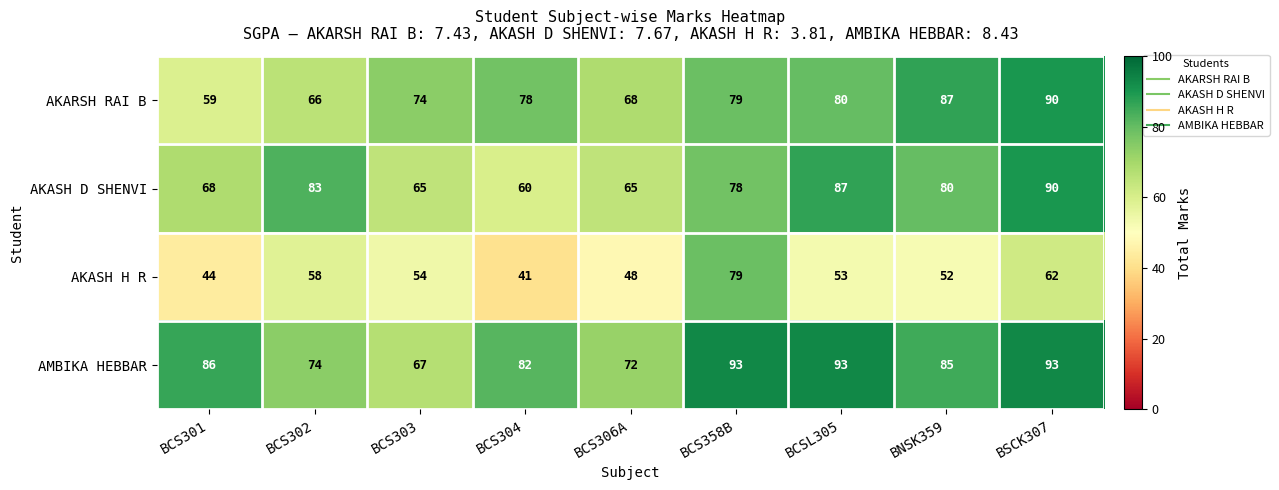

What is the greatest value displayed?

93